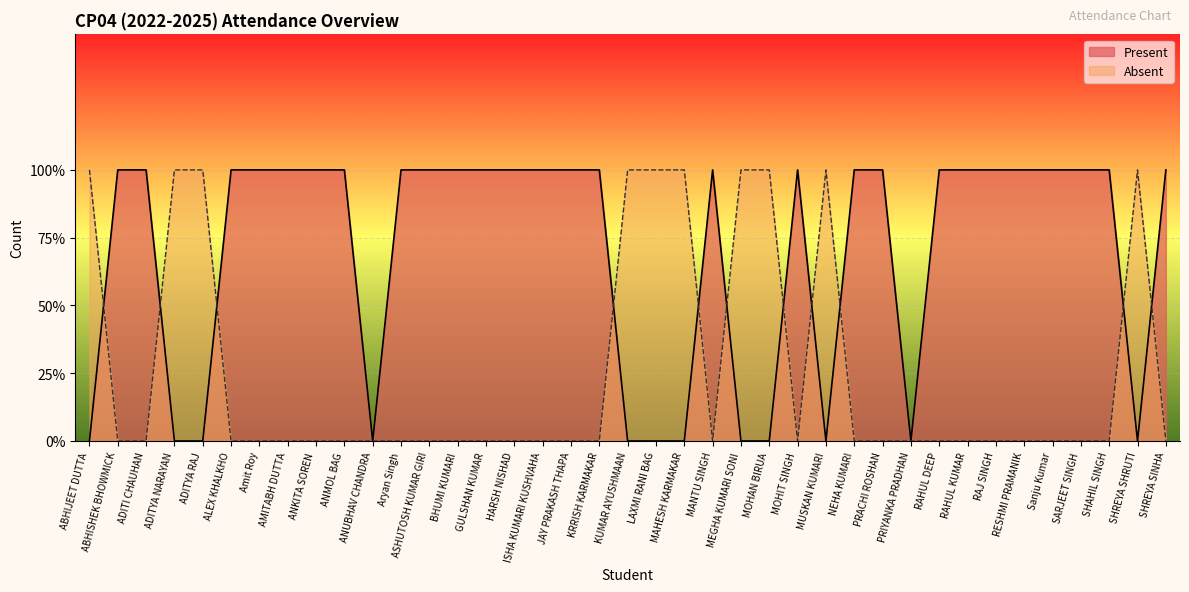

What is the maximum value for Absent?

1